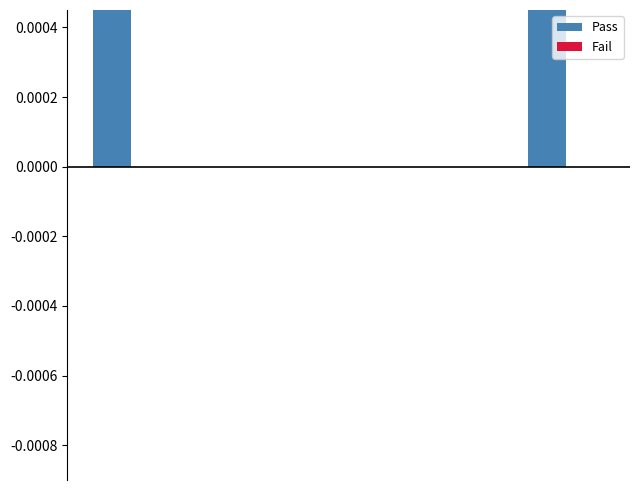

The value of Pass at 0 is 0.0. True or false?

True